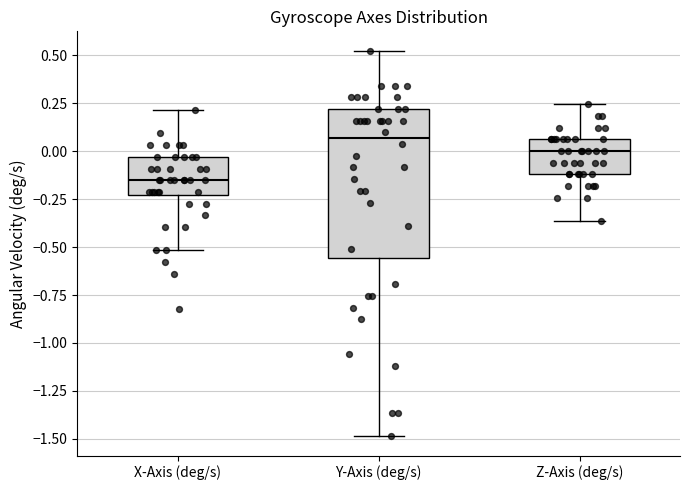

Which box has the highest median line?

Y-Axis (deg/s)